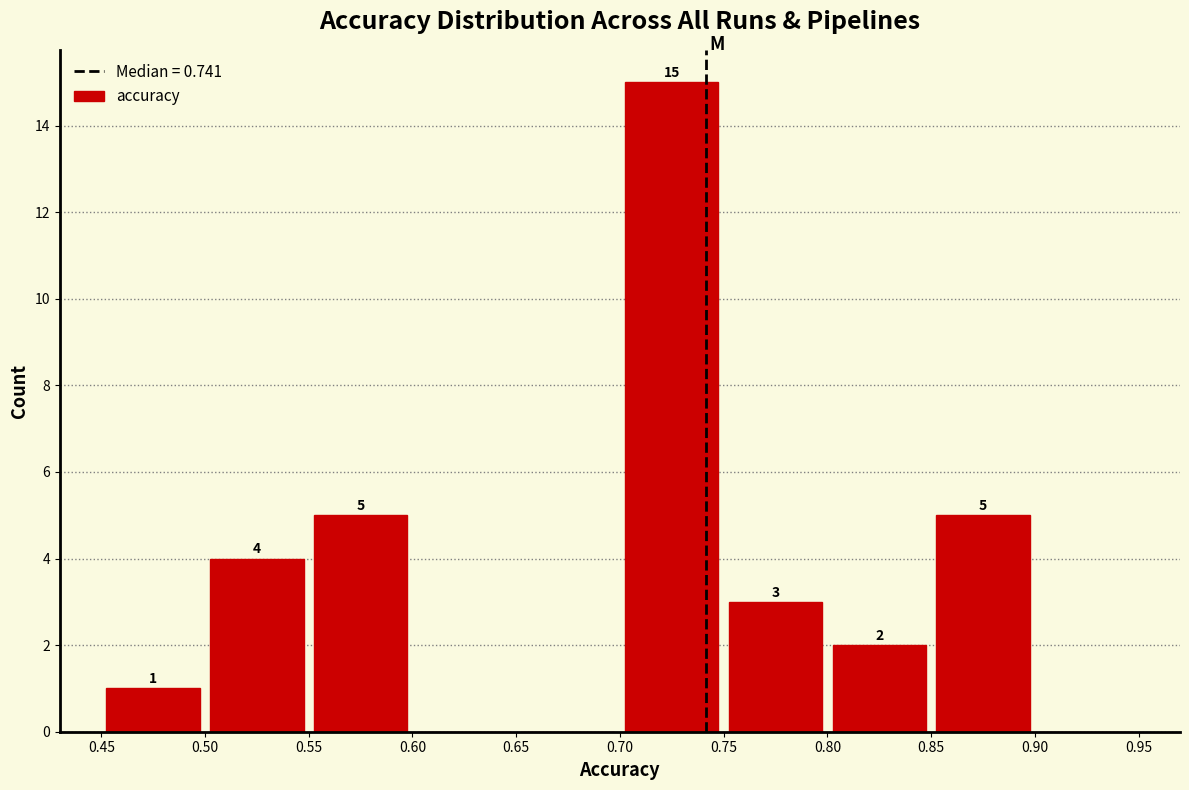

Which range on the x-axis has the tallest bar?

0.70 to 0.75